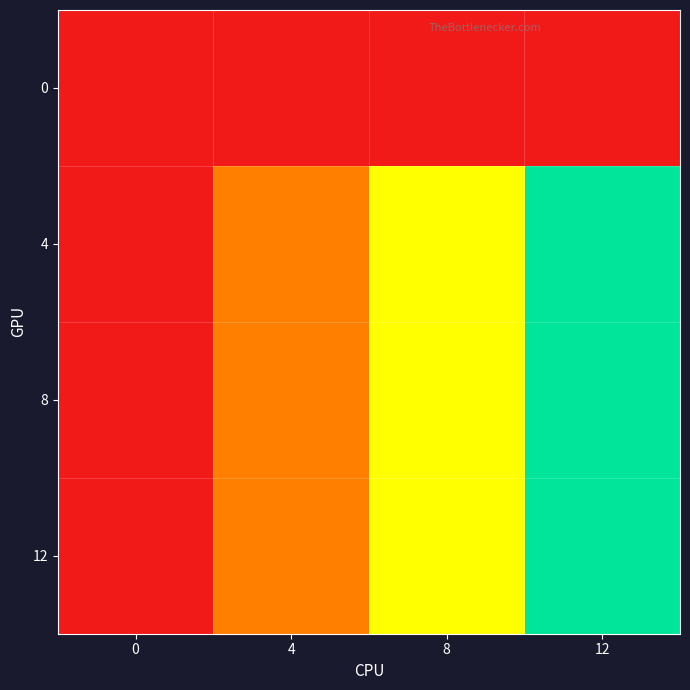

Reading right to left, extract all data points from this chart.

0: 12=0	8=0	4=0	0=0
4: 12=12	8=8	4=4	0=0
8: 12=12	8=8	4=4	0=0
12: 12=12	8=8	4=4	0=0